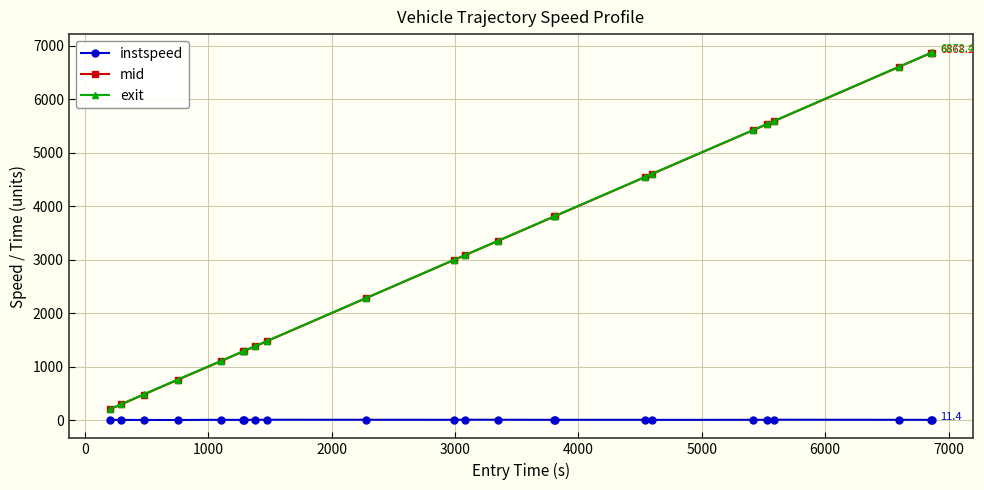

What is the difference between the second highest and second lowest values in the exit series?

6566.6